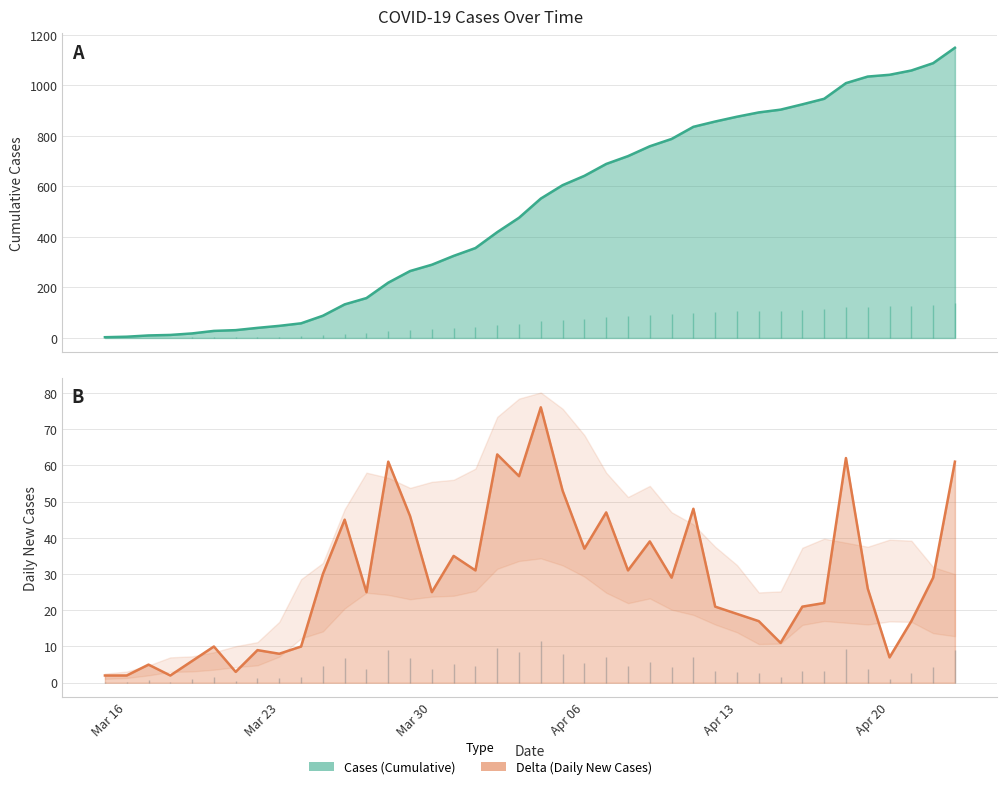

Does the chart display data point markers on the line(s)?

No